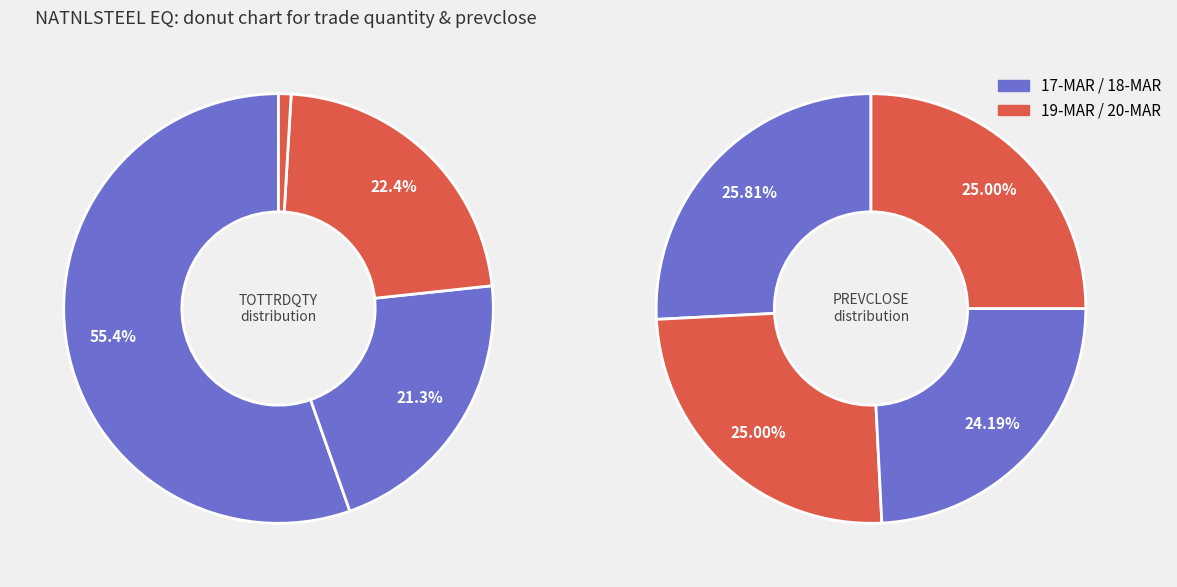

What percentage is NOT represented by 17-MAR-2020?

44.6%